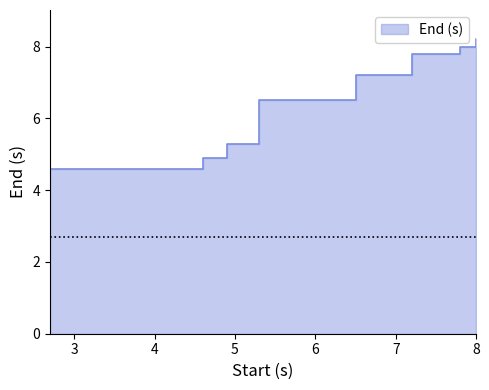

What position from the left is 7.8?

7